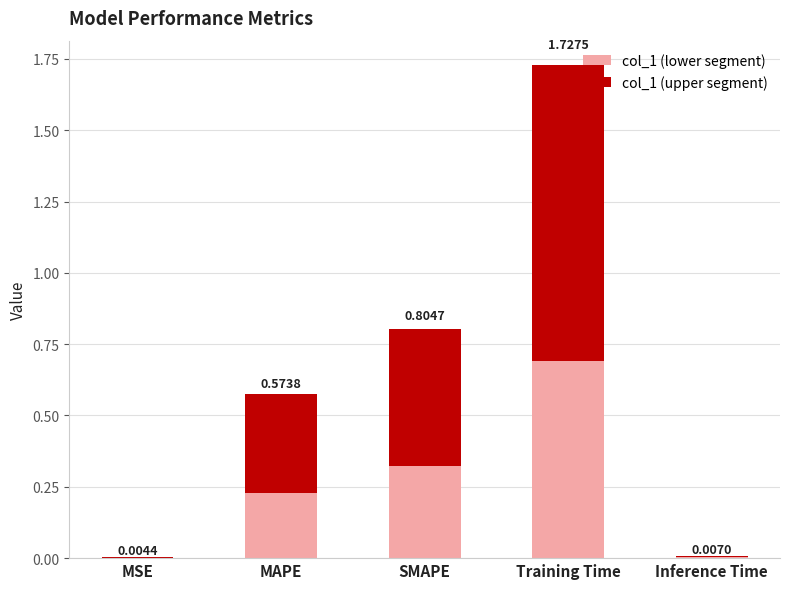

Are the bars grouped side by side (vs. stacked)?

No